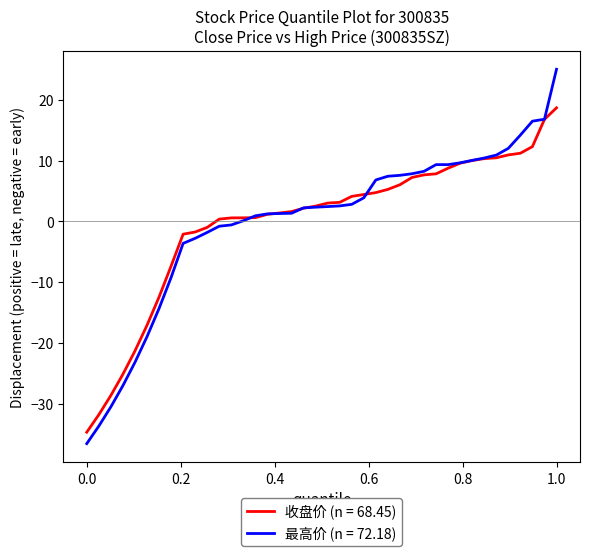

Which series has the largest range (max minus min)?

最高价 (n = 72.18)